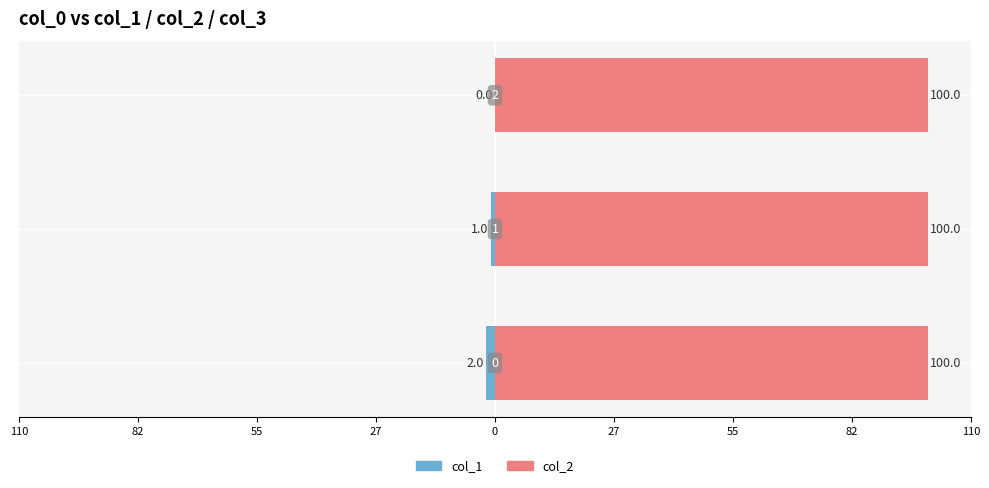

Rank the series at 55 from lowest to highest value.

col_1, col_2